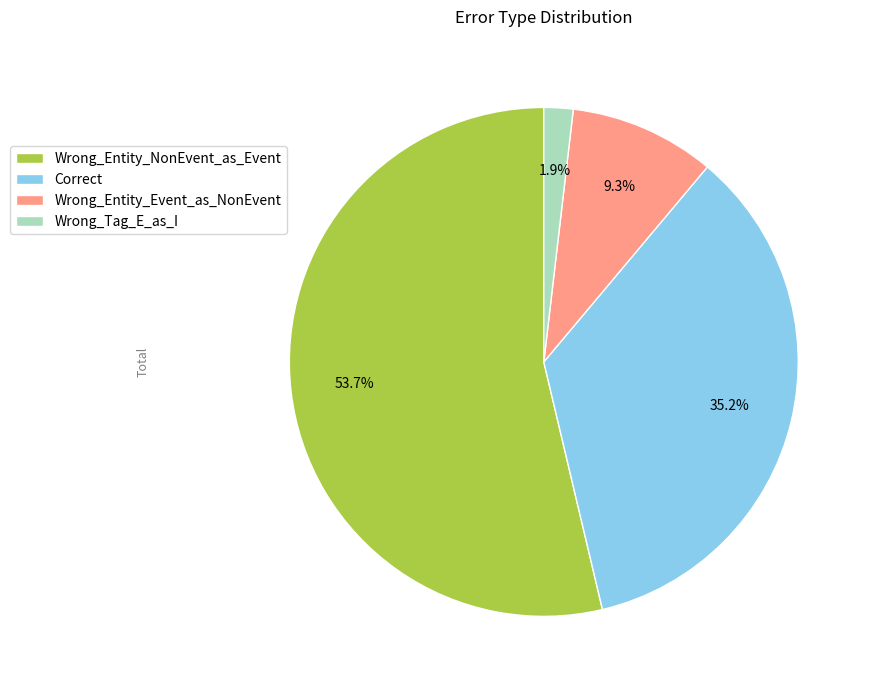

Is it true that Wrong_Entity_Event_as_NonEvent is 1% of the pie?

False